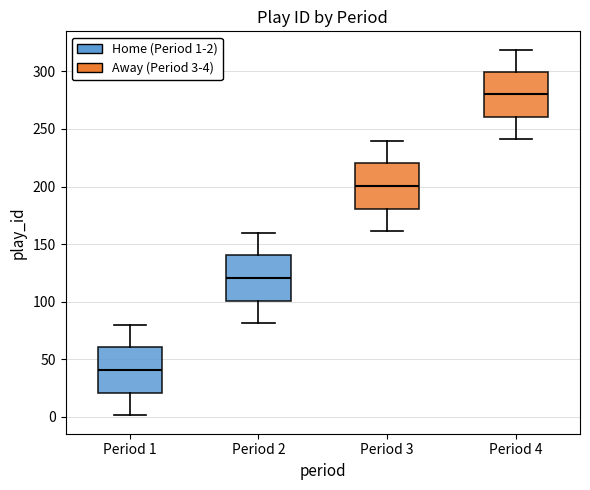

Where does the median line of the box for Period 2 sit on the y-axis? The values are not printed on the chart, so give them approximately, as read against the axis.

120